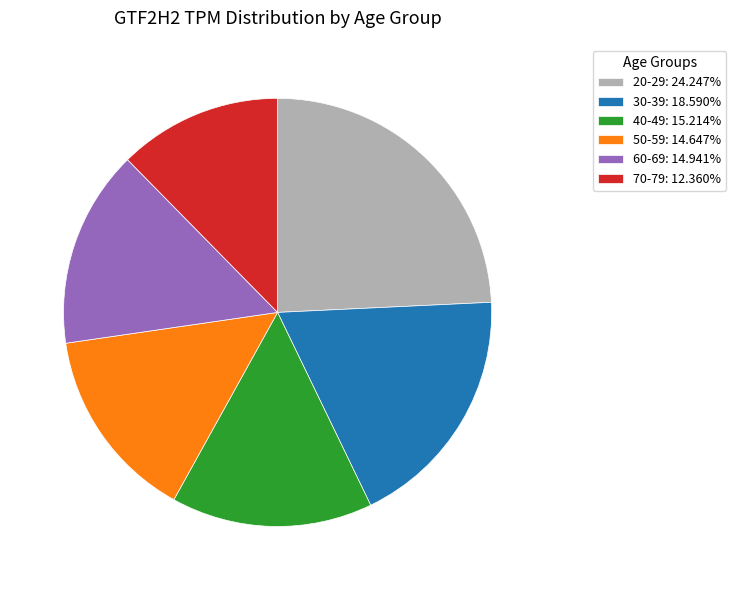

How many segments does this pie chart have?

6